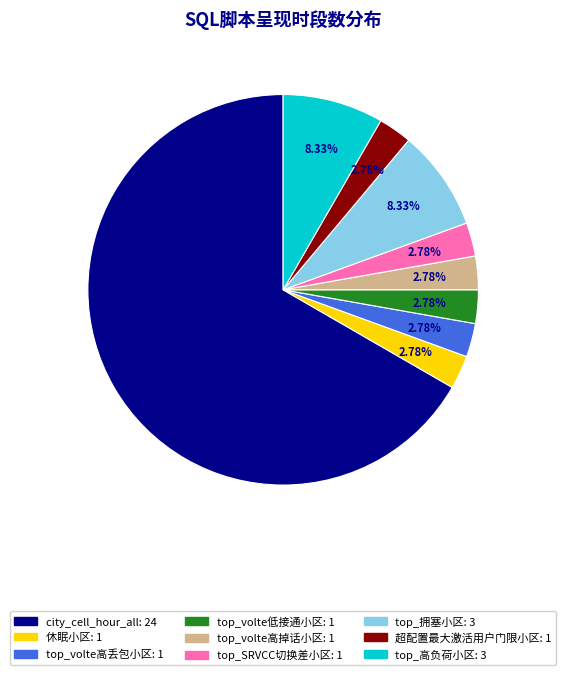

Which category has the biggest portion of the pie?

city_cell_hour_all